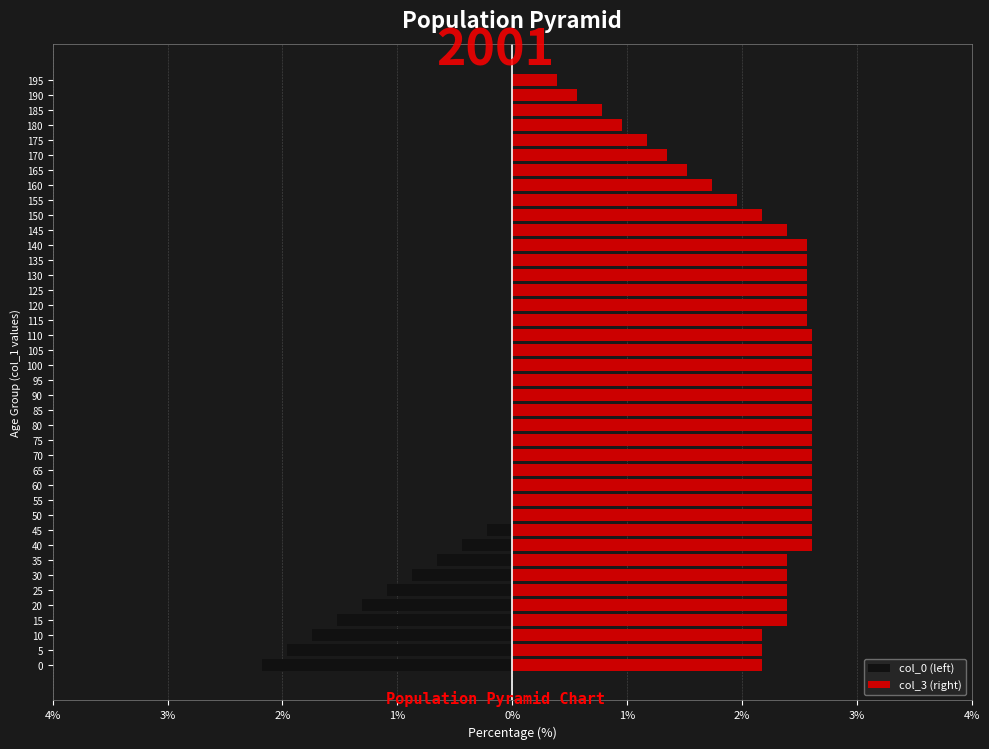

List the series in order of their peak value, highest first.

col_3 (right), col_0 (left)